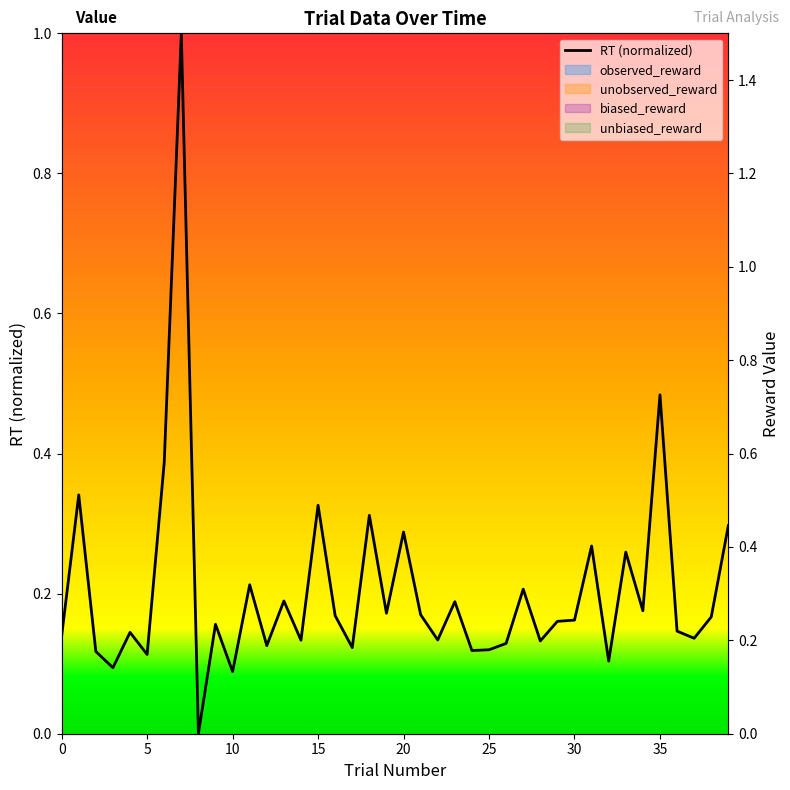

Which has a higher value, 11 or 19?

11